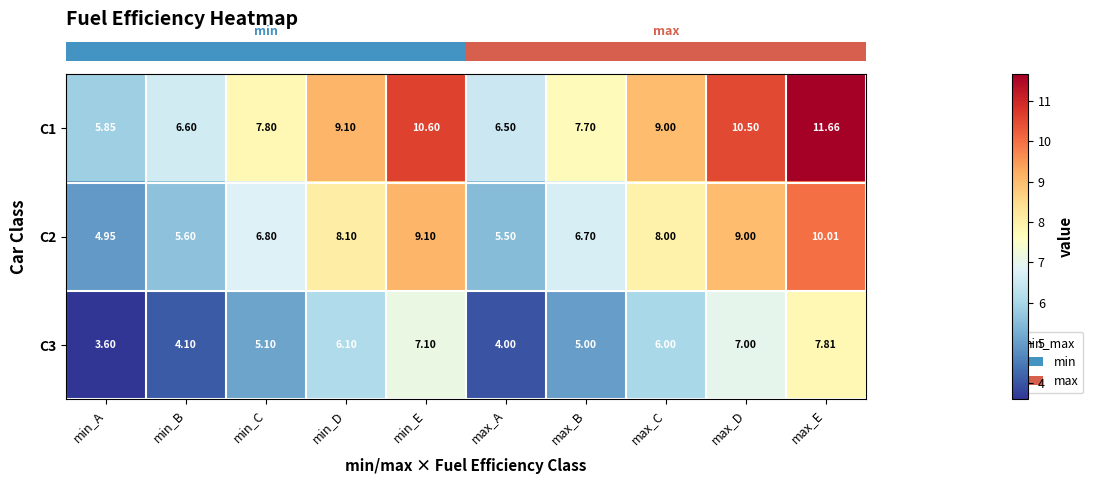

At which category does the chart reach its minimum across all series?

min_A